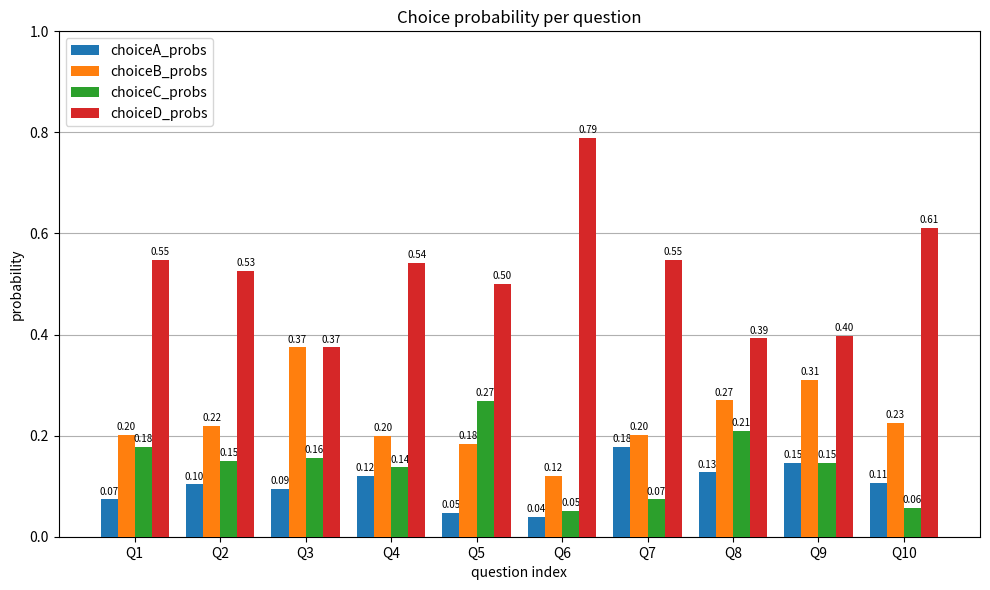

Count the choiceA_probs values in the range 0 to 1.

10